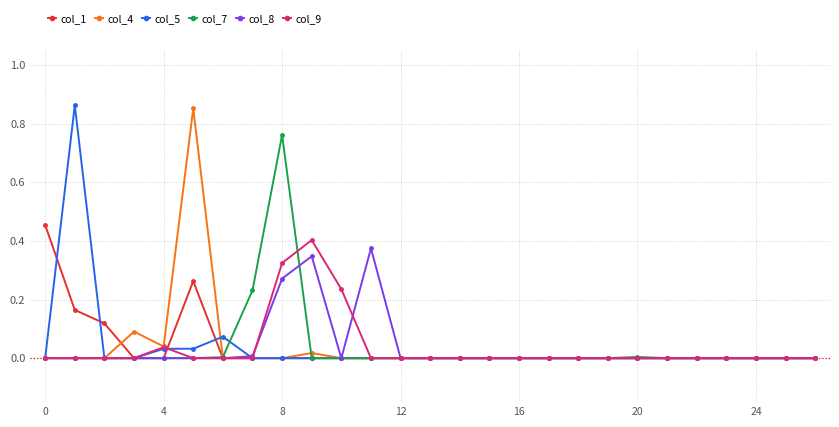

True or false: col_8 has more than 0 interior local peaks.

True